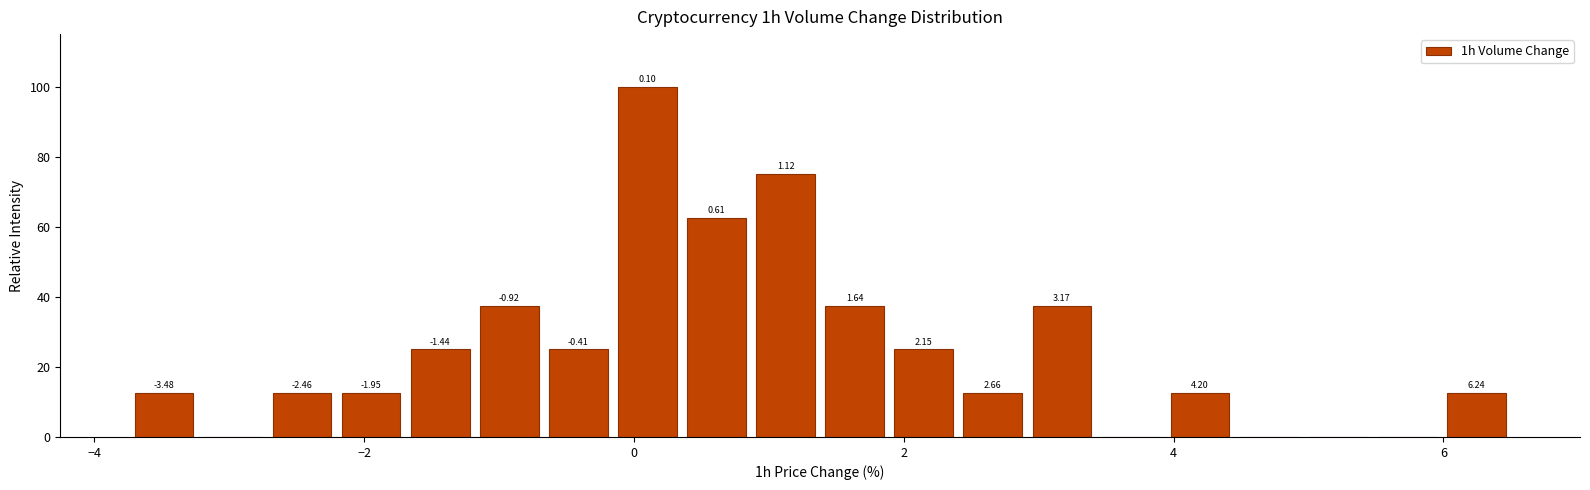

Read against the x-axis, roughly where is the centre of the tallest bar?

0.2